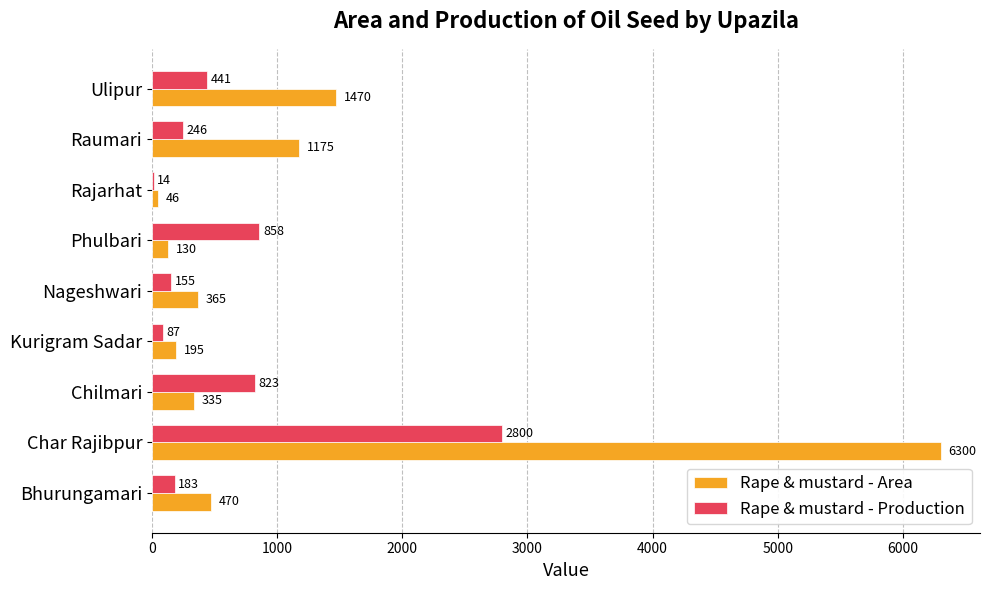

The Rape & mustard - Area series shows 3777 at Char Rajibpur. True or false?

False